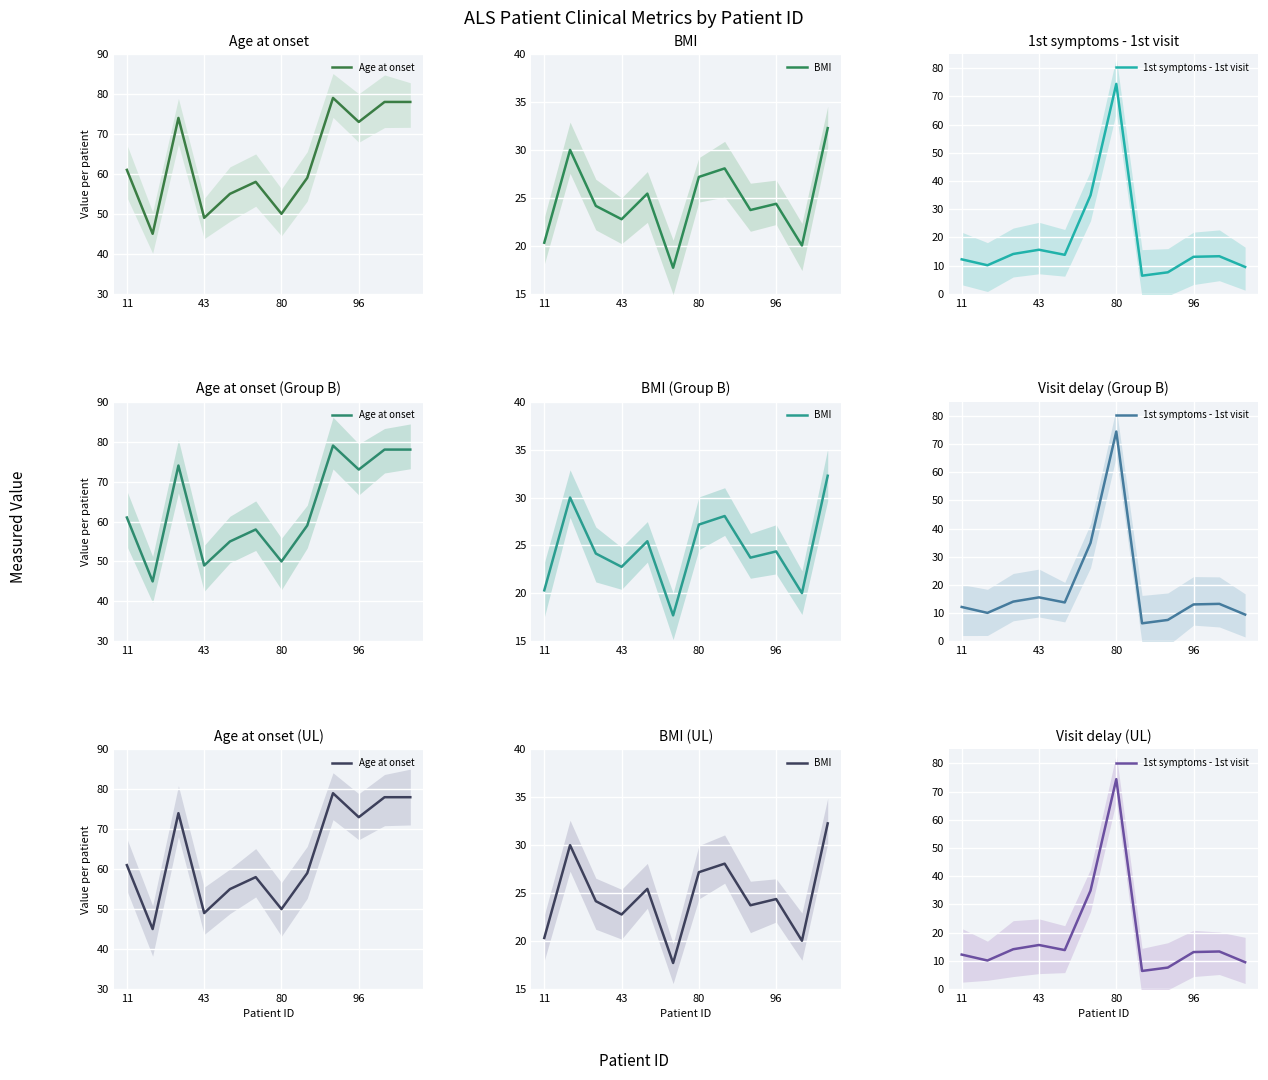

What are all the series names shown in the legend?

Age at onset, BMI, 1st symptoms - 1st visit